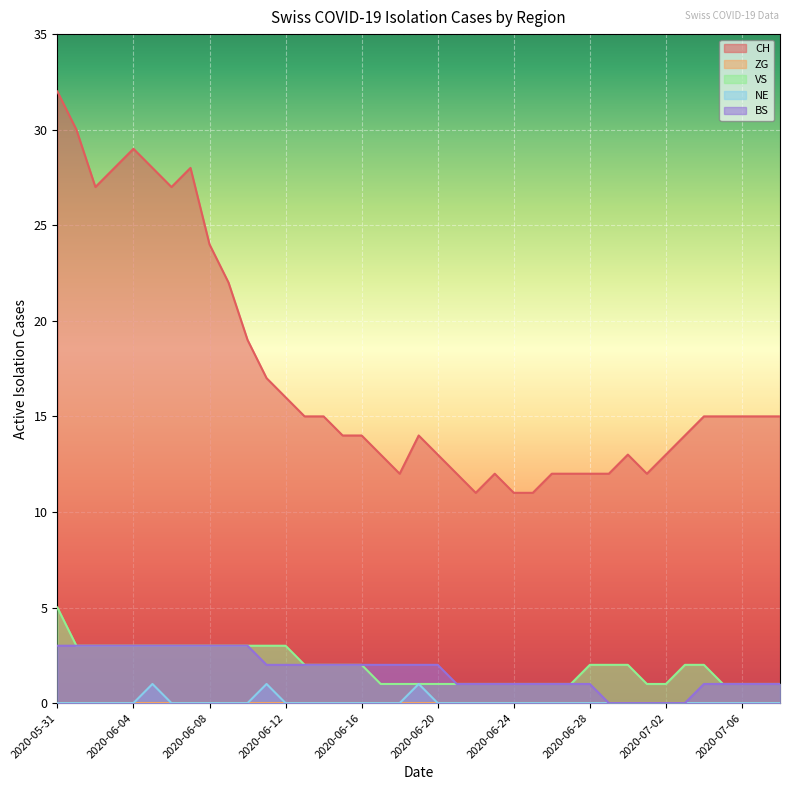

What value does the BS series have at 2020-06-15?

2